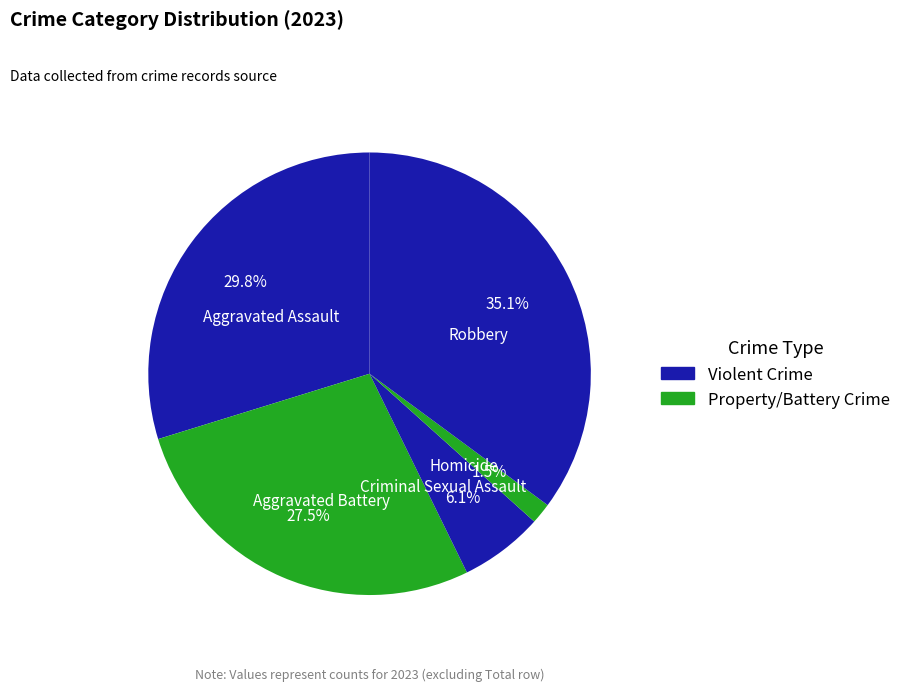

How many slices are in this pie chart?

5